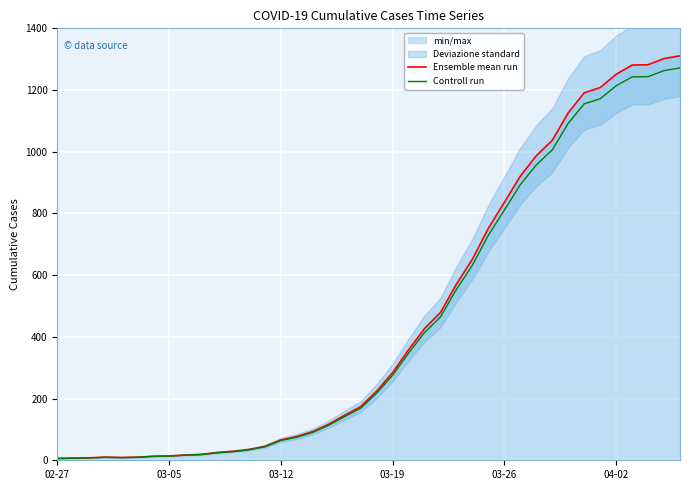

What is the highest value of the Ensemble mean run series?

1311.0